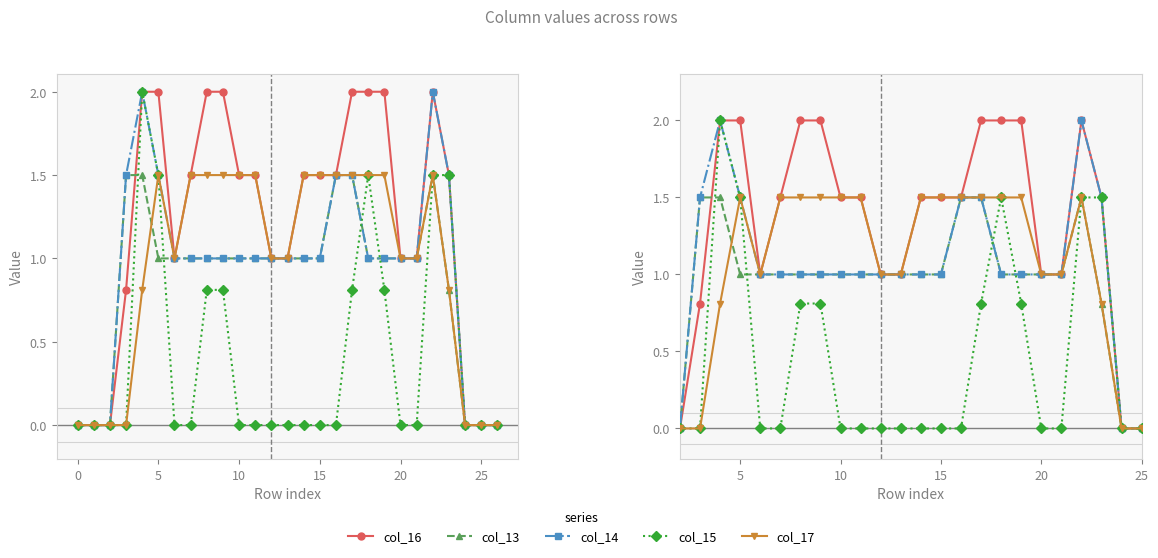

Reading left to right, list all the values displayed in this chart.

col_16: 0.0	0.0	0.0	0.8	2.0	2.0	1.0	1.5	2.0	2.0	1.5	1.5	1.0	1.0	1.5	1.5	1.5	2.0	2.0	2.0	1.0	1.0	2.0	1.5	0.0	0.0	0.0
col_13: 0.0	0.0	0.0	1.5	1.5	1.0	1.0	1.0	1.0	1.0	1.0	1.0	1.0	1.0	1.0	1.0	1.5	1.5	1.0	1.0	1.0	1.0	1.5	0.8	0.0	0.0	0.0
col_14: 0.0	0.0	0.0	1.5	2.0	1.5	1.0	1.0	1.0	1.0	1.0	1.0	1.0	1.0	1.0	1.0	1.5	1.5	1.0	1.0	1.0	1.0	2.0	1.5	0.0	0.0	0.0
col_15: 0.0	0.0	0.0	0.0	2.0	1.5	0.0	0.0	0.8	0.8	0.0	0.0	0.0	0.0	0.0	0.0	0.0	0.8	1.5	0.8	0.0	0.0	1.5	1.5	0.0	0.0	0.0
col_17: 0.0	0.0	0.0	0.0	0.8	1.5	1.0	1.5	1.5	1.5	1.5	1.5	1.0	1.0	1.5	1.5	1.5	1.5	1.5	1.5	1.0	1.0	1.5	0.8	0.0	0.0	0.0